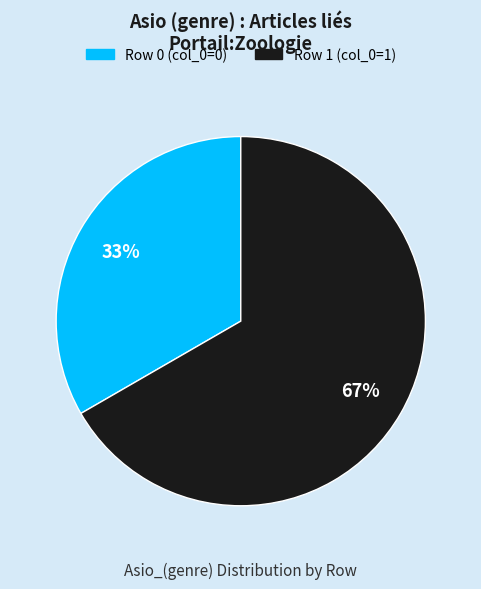

Is there a majority slice in this chart?

Yes